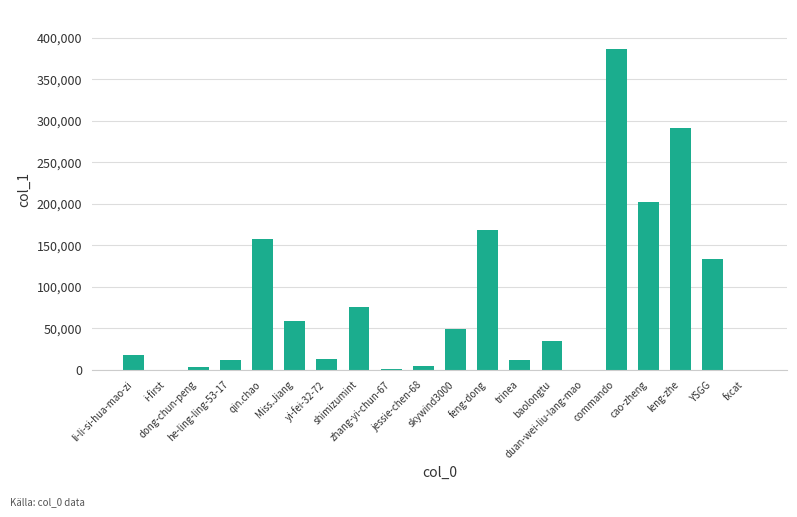

At which label does the data first exceed 35146?

qin.chao